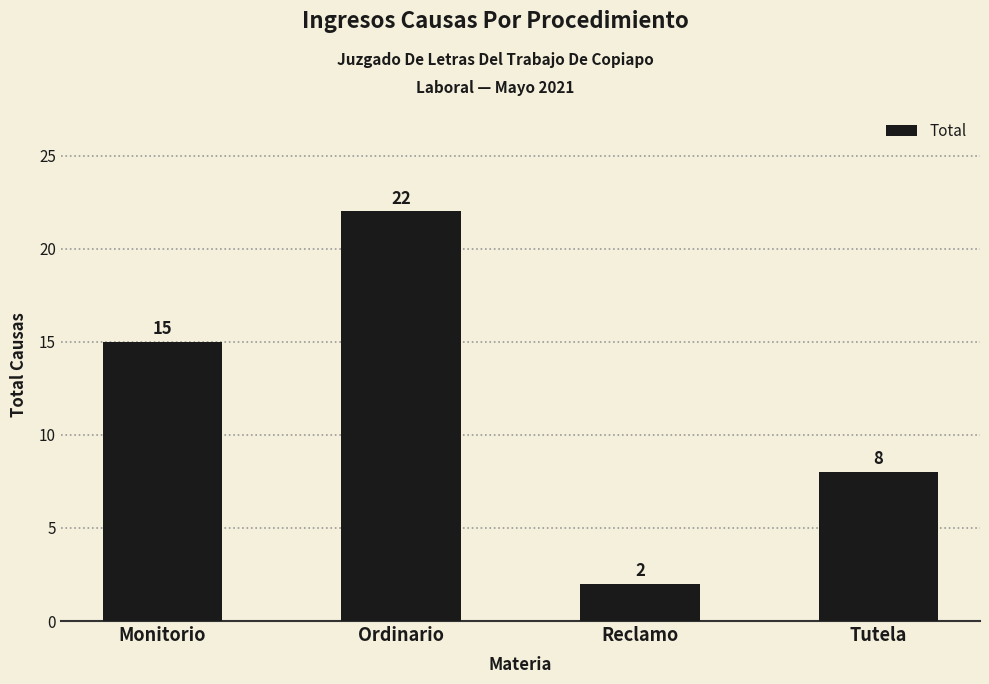

What is the minimum value shown in the chart?

2